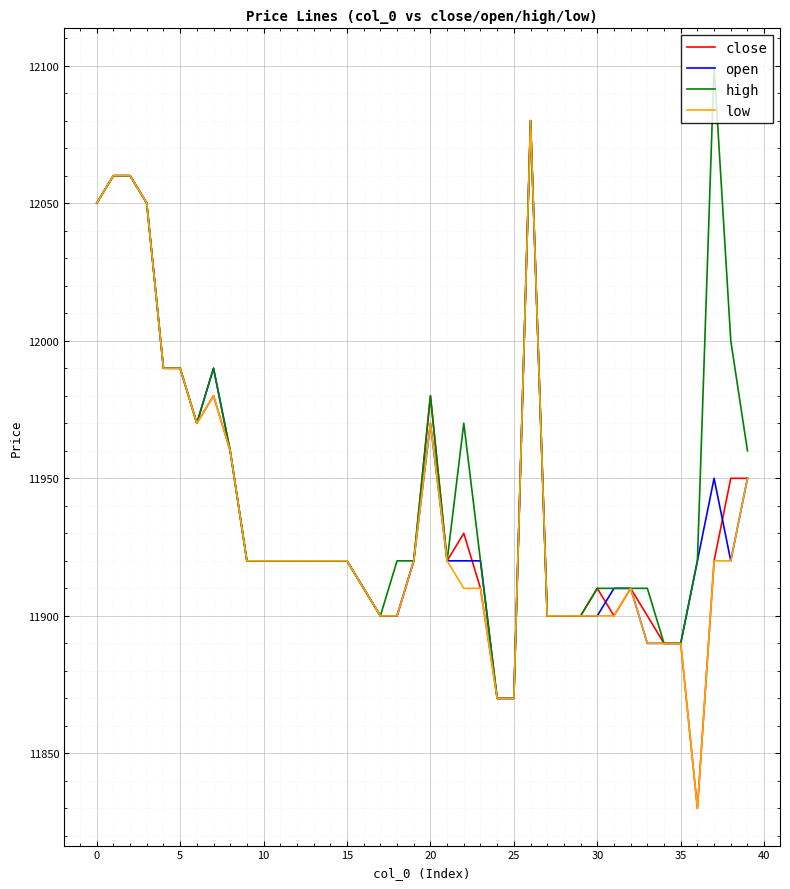

What is the smallest value displayed?

11830